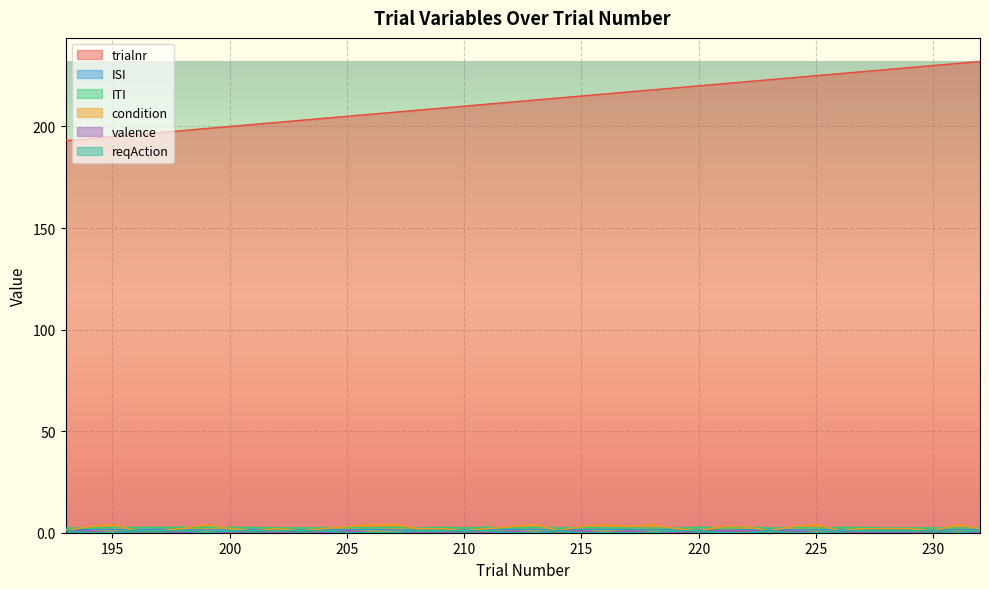

What is the difference between the ISI values at 227 and 212?

0.4